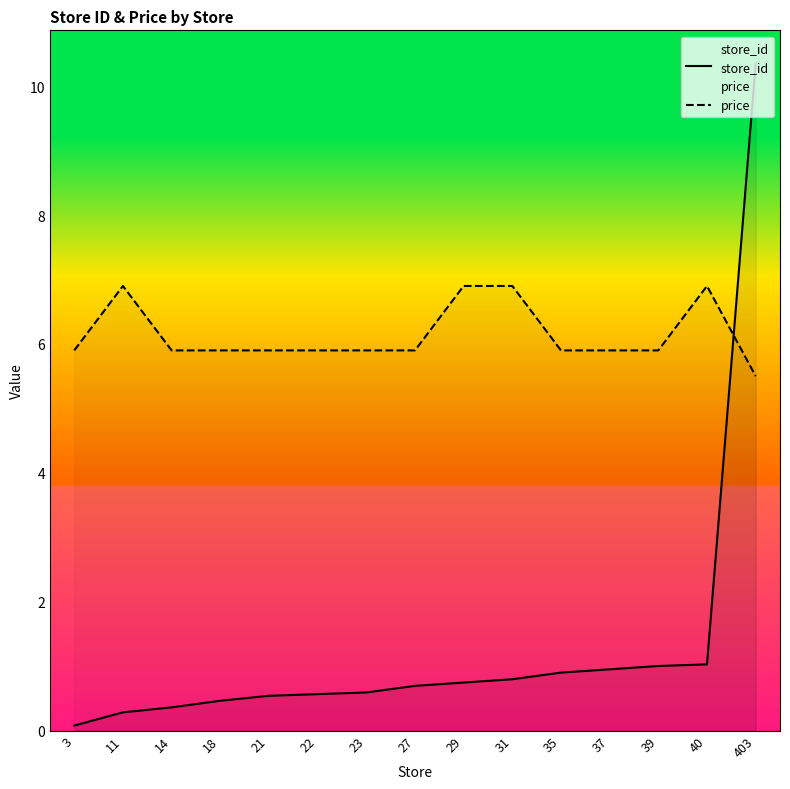

What is the sum of all price values?

92.1